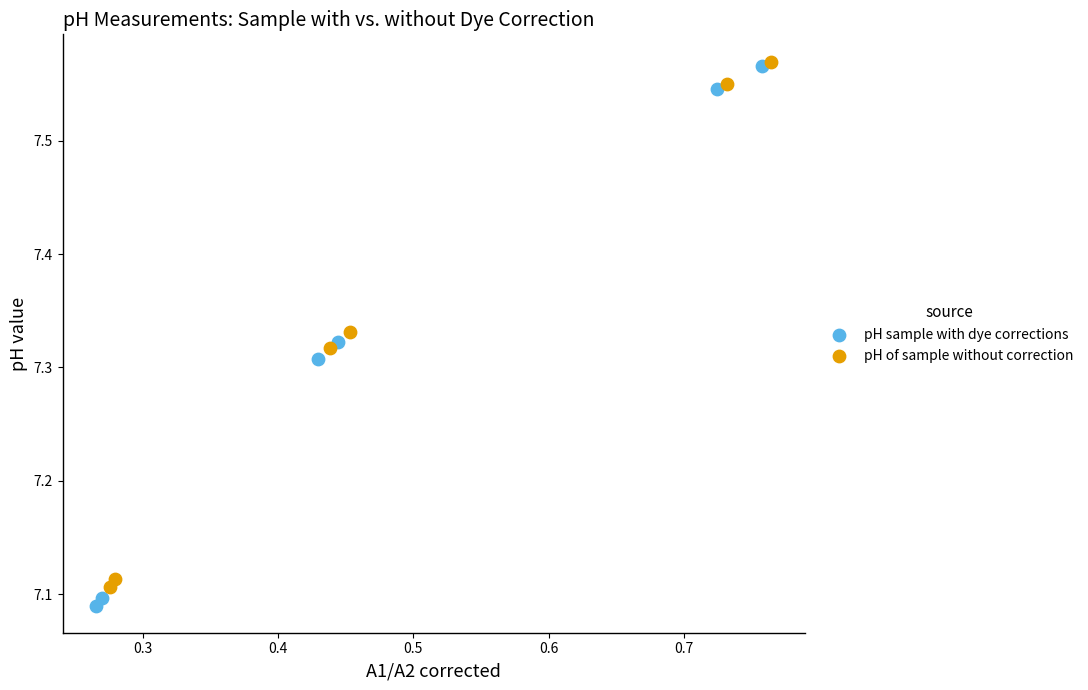

Which series has the largest Y range (max minus min)?

pH sample with dye corrections